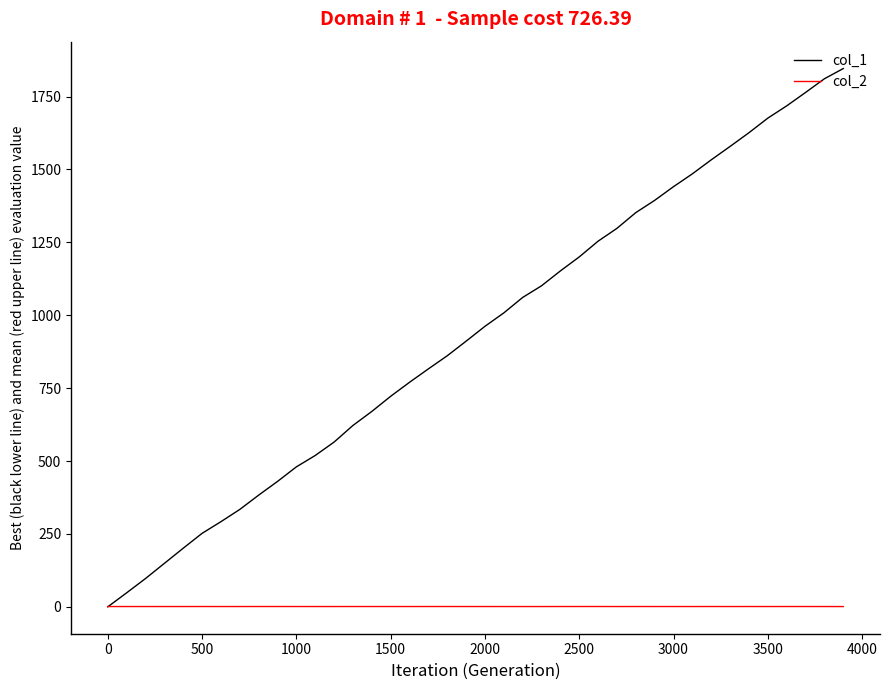

What is the greatest value displayed?

1846.0